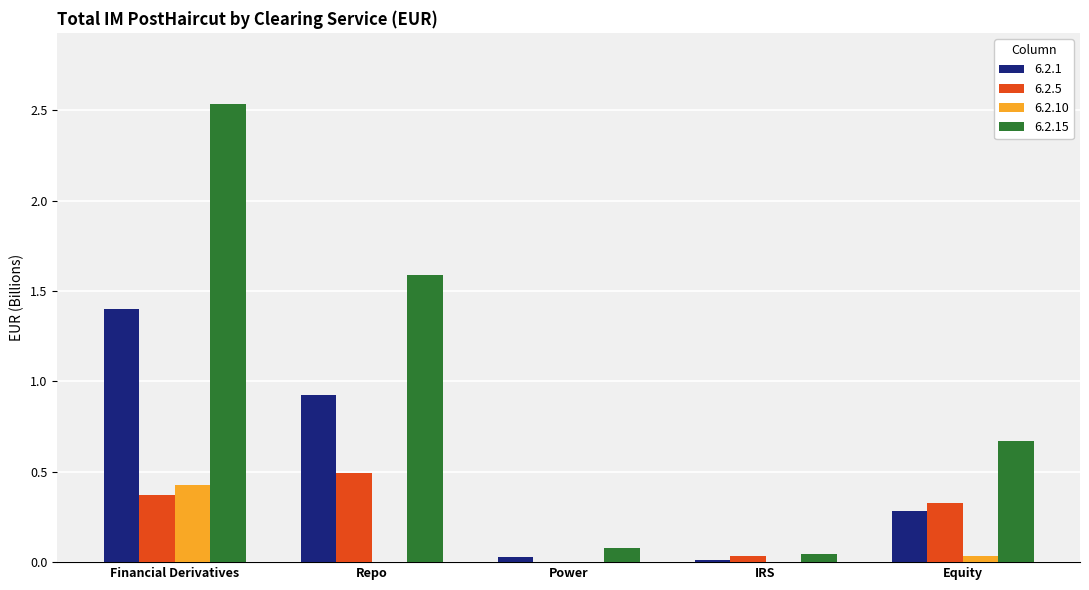

True or false: 6.2.15 has a value of 0.0 at IRS.

True